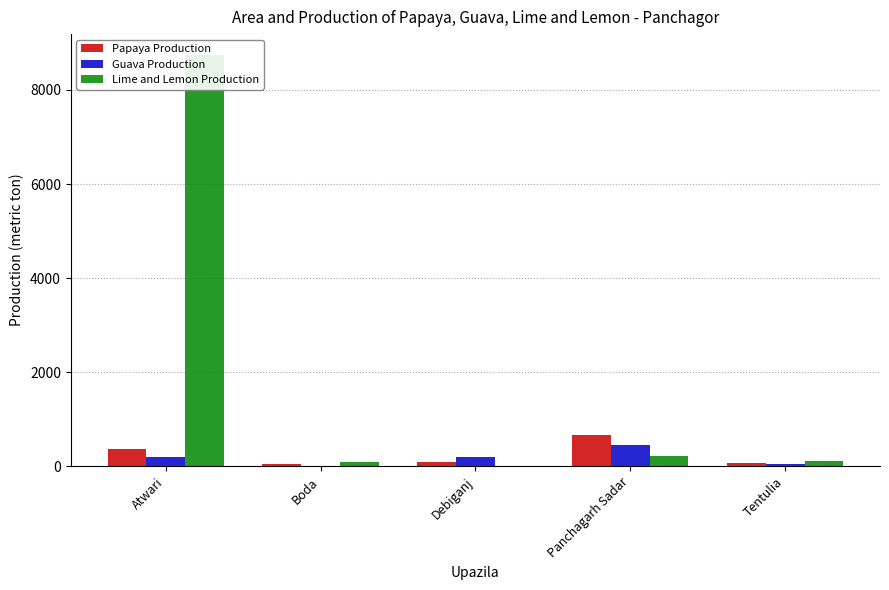

Rank the series by their maximum value, from highest to lowest.

Lime and Lemon Production, Papaya Production, Guava Production